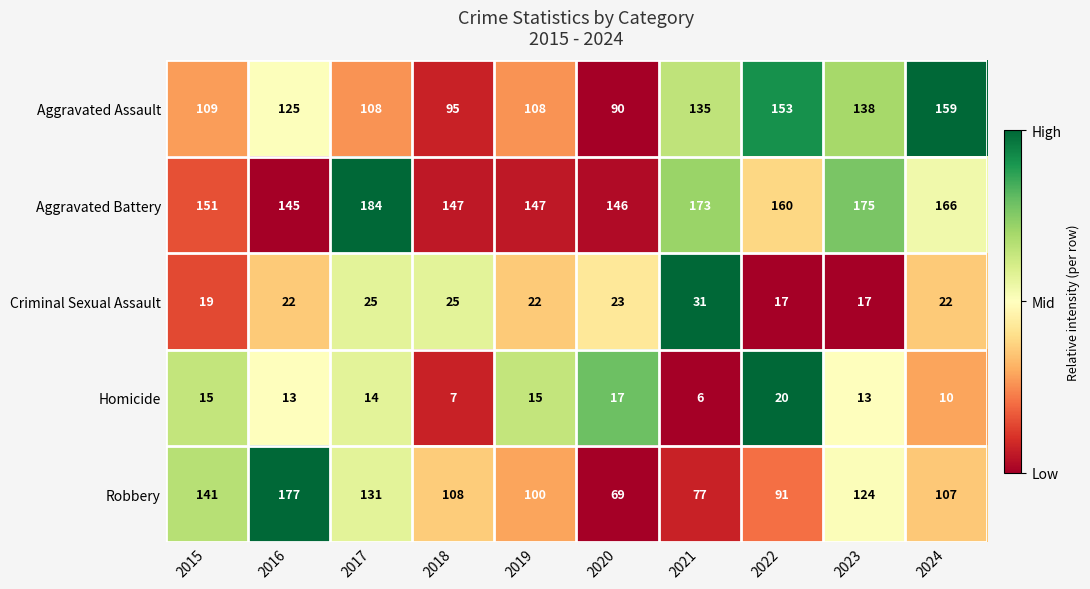

At 2020, list the series in order from largest to smallest.

Aggravated Battery, Aggravated Assault, Robbery, Criminal Sexual Assault, Homicide